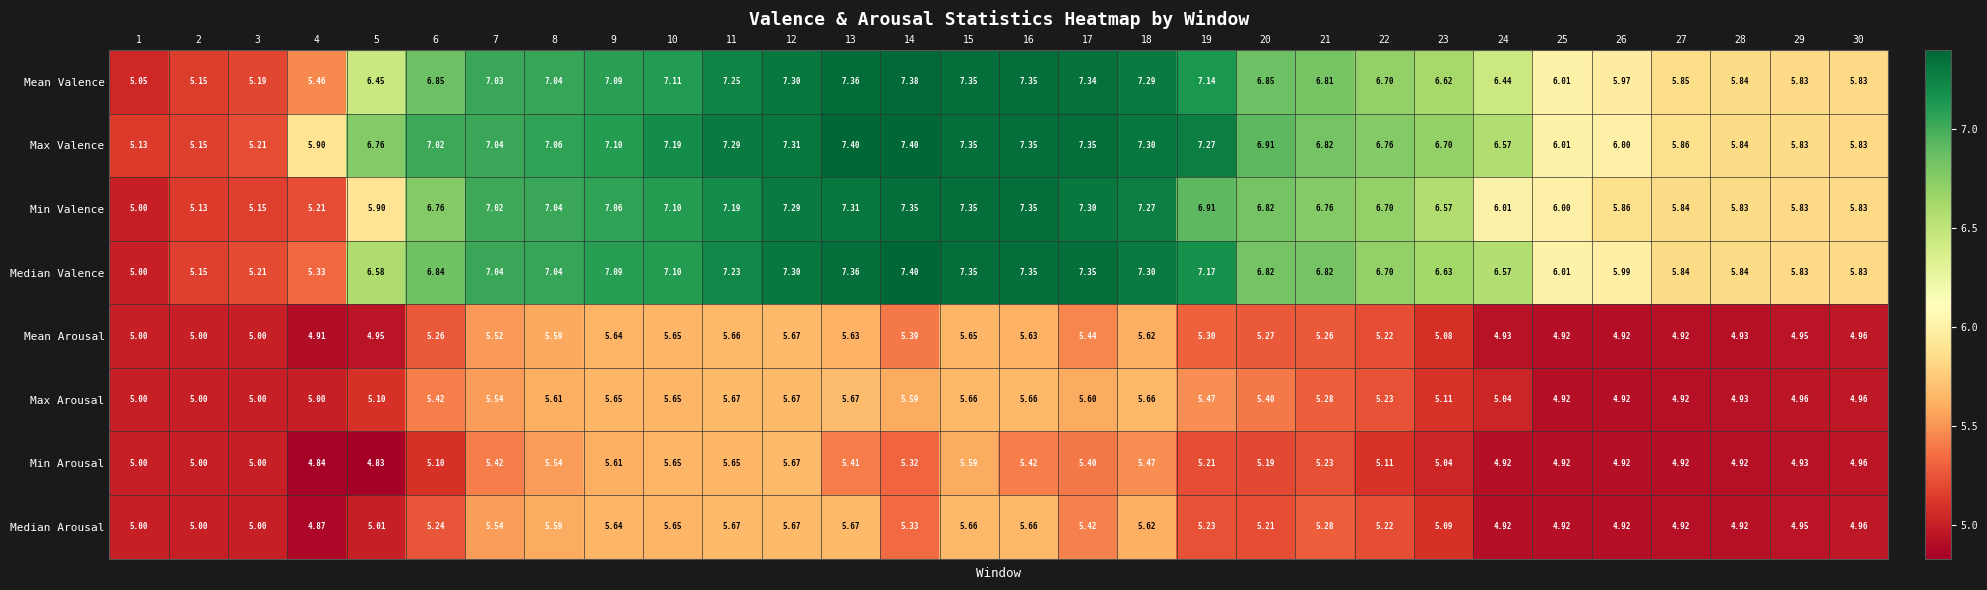

Is the value of Median Valence at 18 greater than the value of Mean Arousal at 30?

Yes